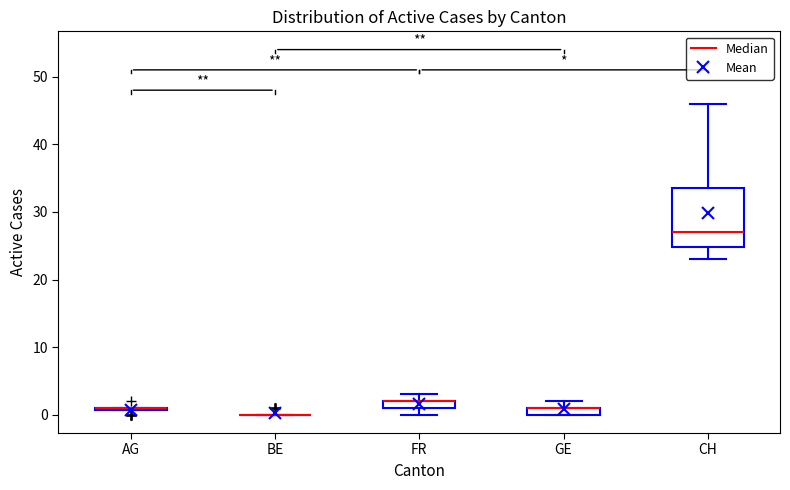

Comparing the boxes themselves (not the whiskers), which one is the tallest?

CH